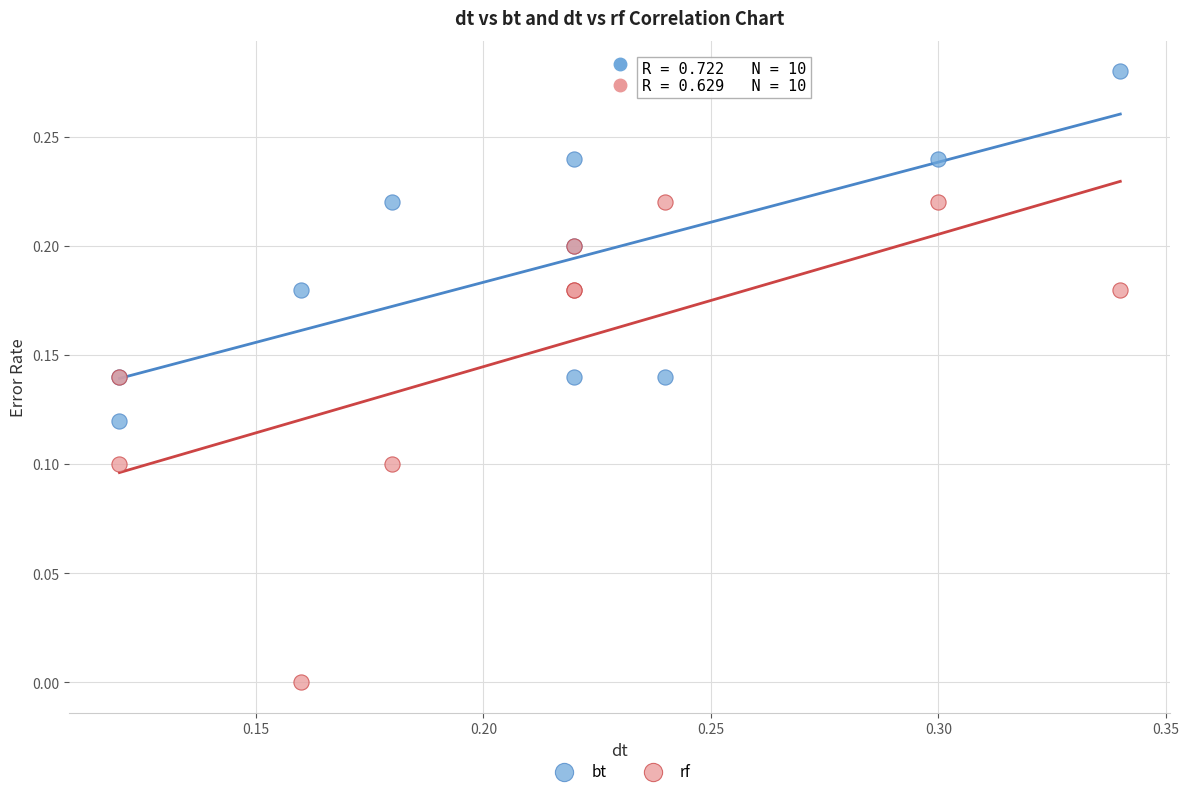

Which series reaches the minimum Y coordinate?

rf